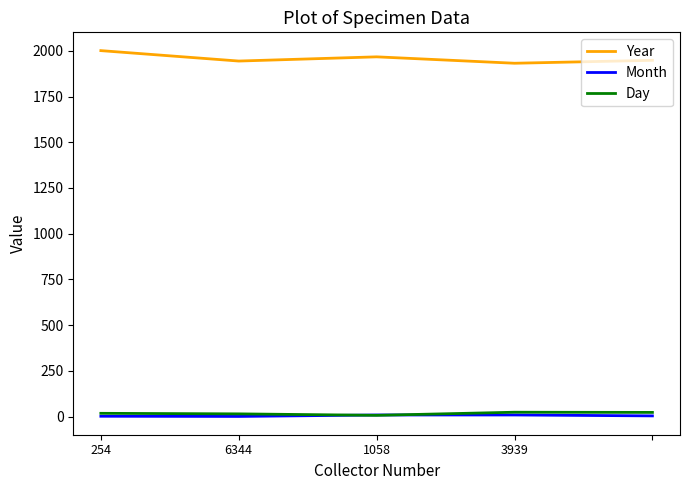

What is the lowest value of the Month series?

1